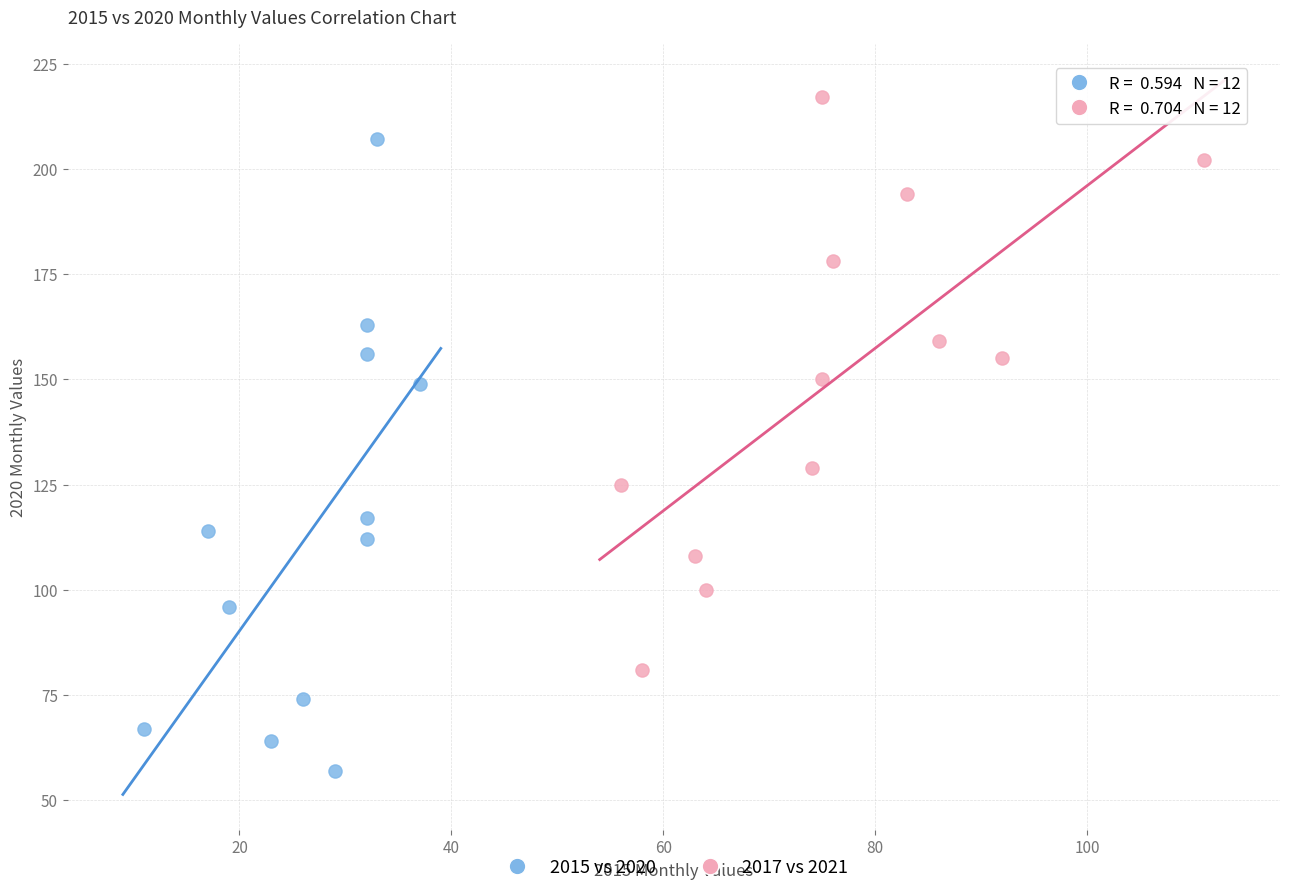

Which series has the largest Y range (max minus min)?

2015 vs 2020